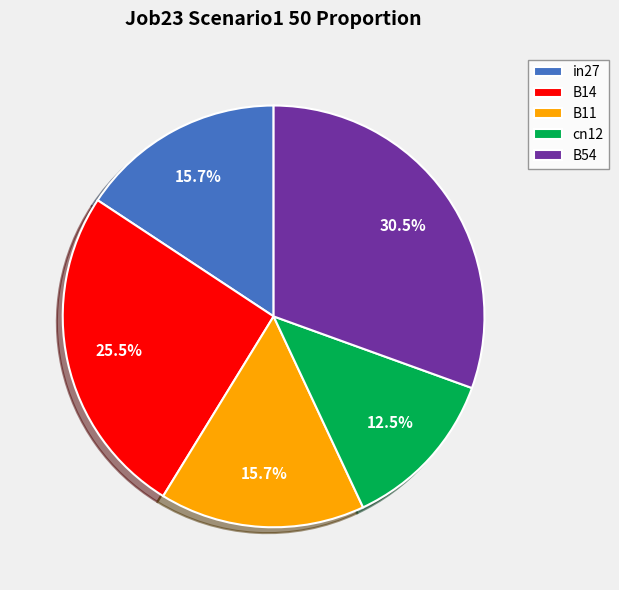

What portion of the pie excludes in27?

84.3%